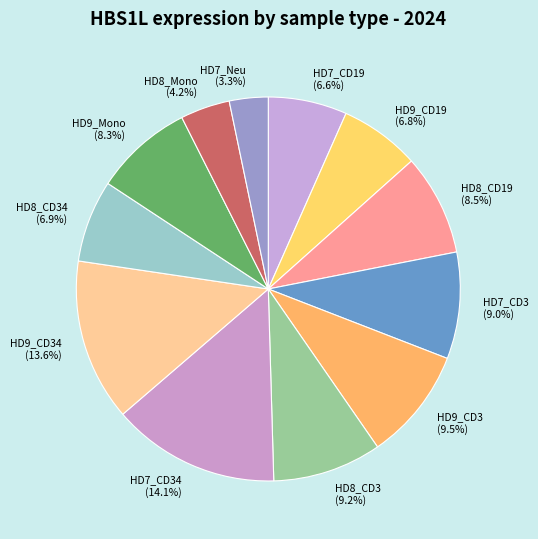

Which has a higher value, HD8_CD19 or HD7_CD19?

HD8_CD19